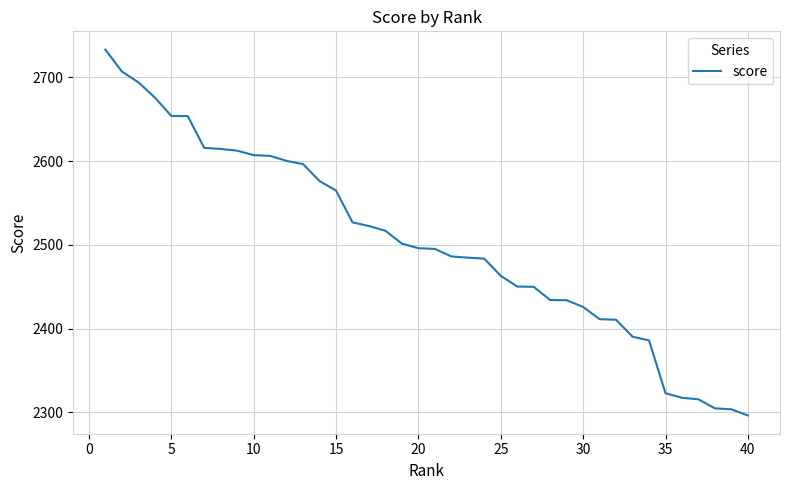

What is the average value?

2503.6